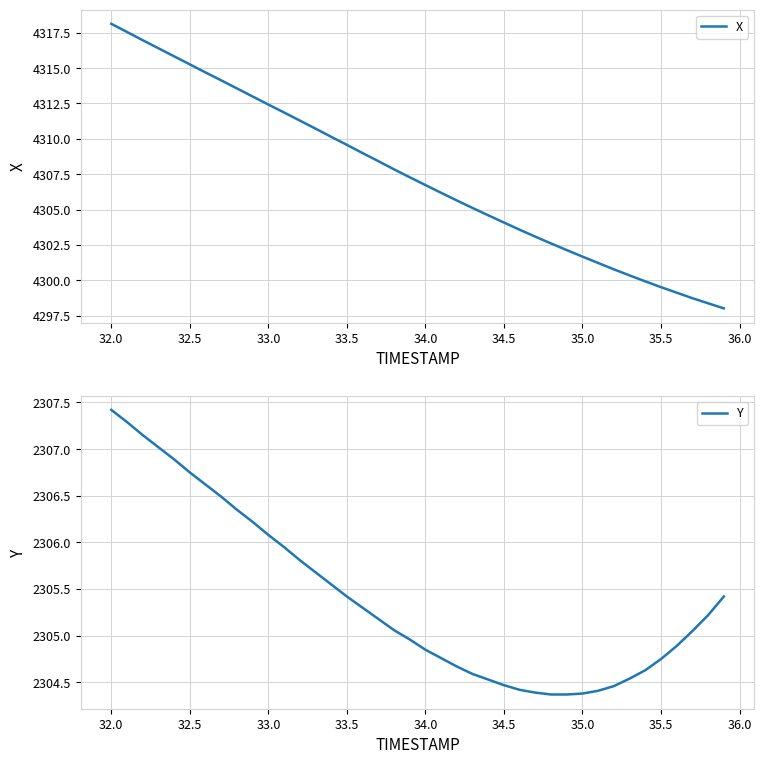

Where does the Y series first go above 2305?

32.0